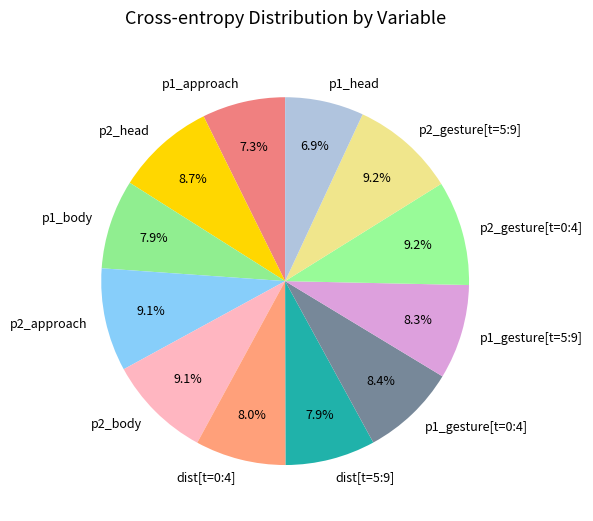

To the nearest percent, what is the difference between the p1_gesture[t=5:9] and p1_head slice percentages?

1%